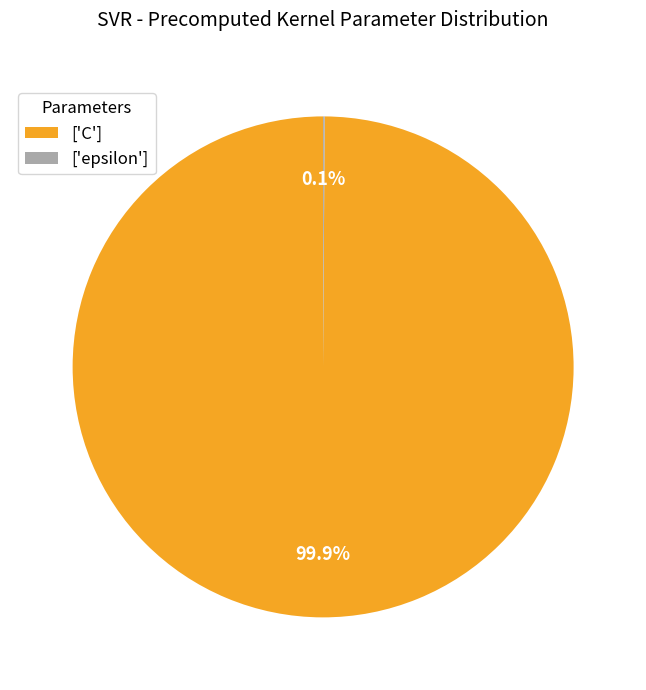

Is there a majority slice in this chart?

Yes